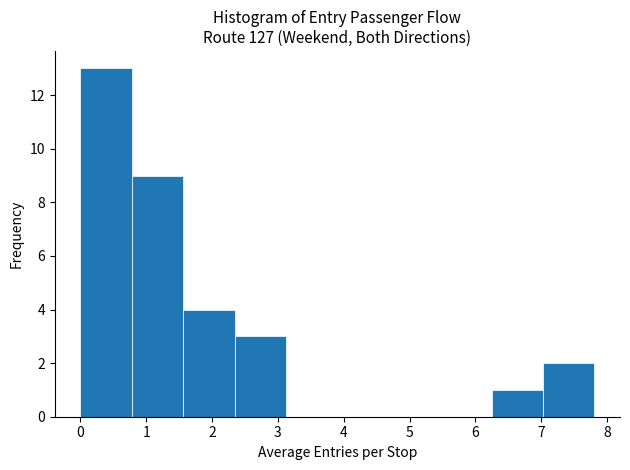

Over which range of the x-axis is the bar tallest?

0.0 to 0.8